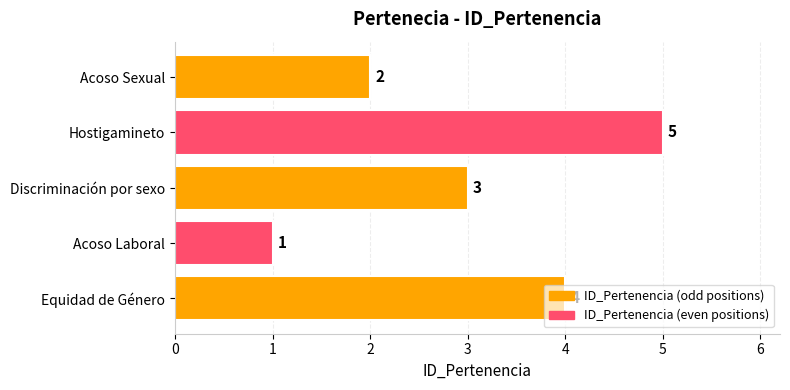

Which label corresponds to the smallest value in the chart?

Acoso Laboral